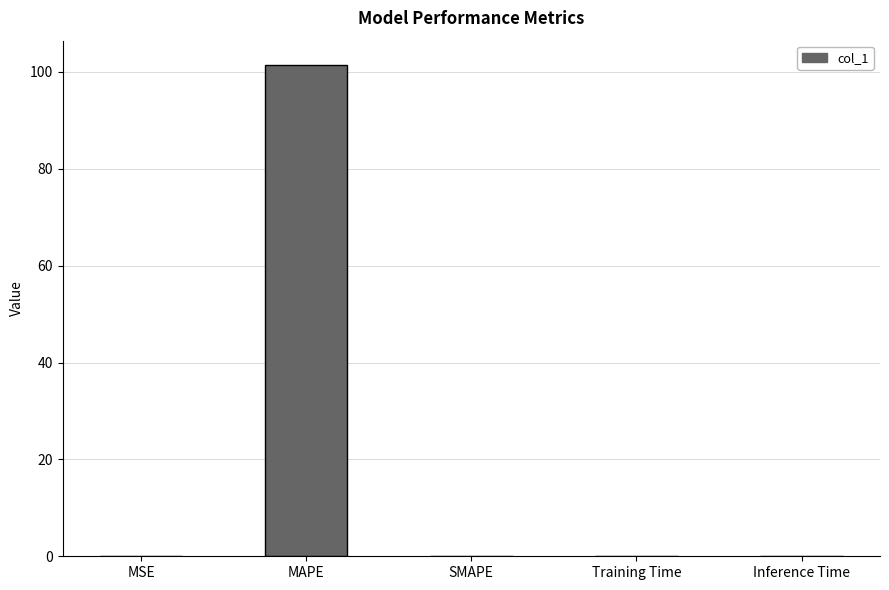

Between MAPE and SMAPE, which is larger?

MAPE